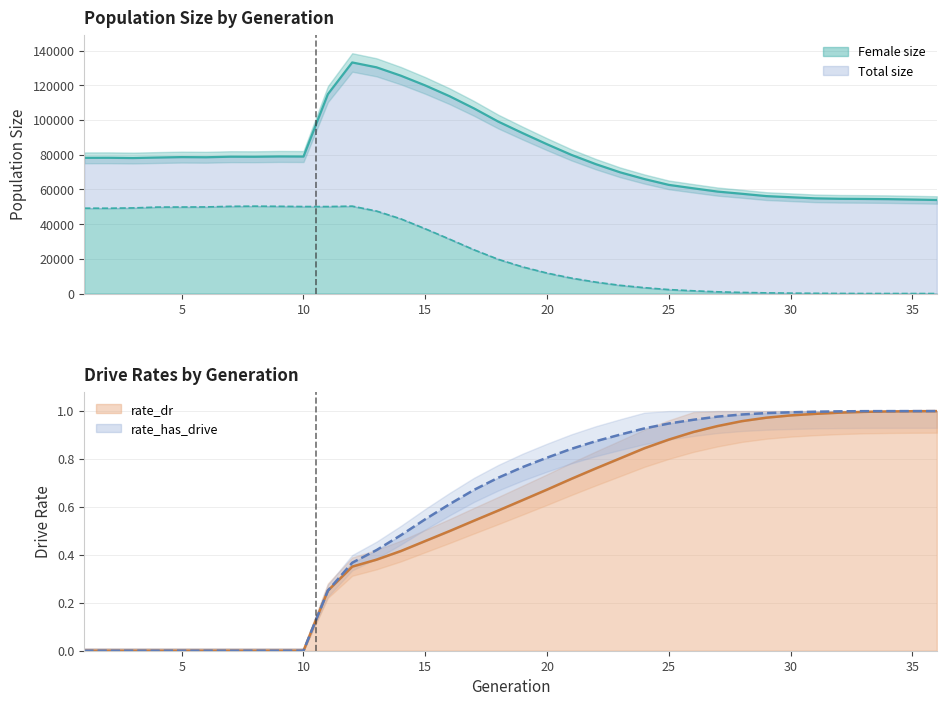

Which category has the lowest value across all series?

36